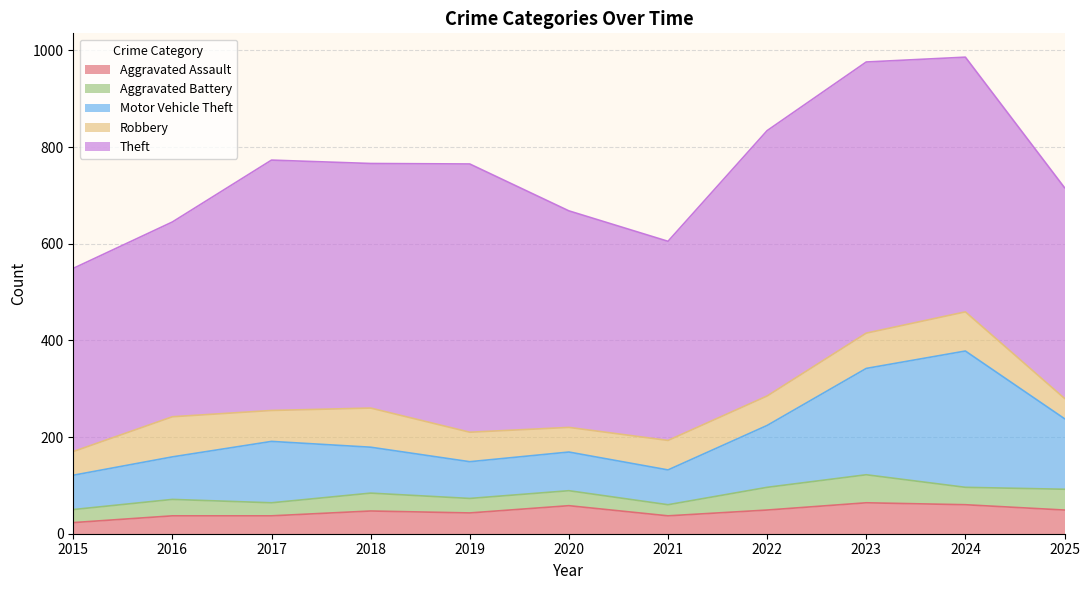

True or false: Motor Vehicle Theft and Aggravated Battery intersect in this chart.

False